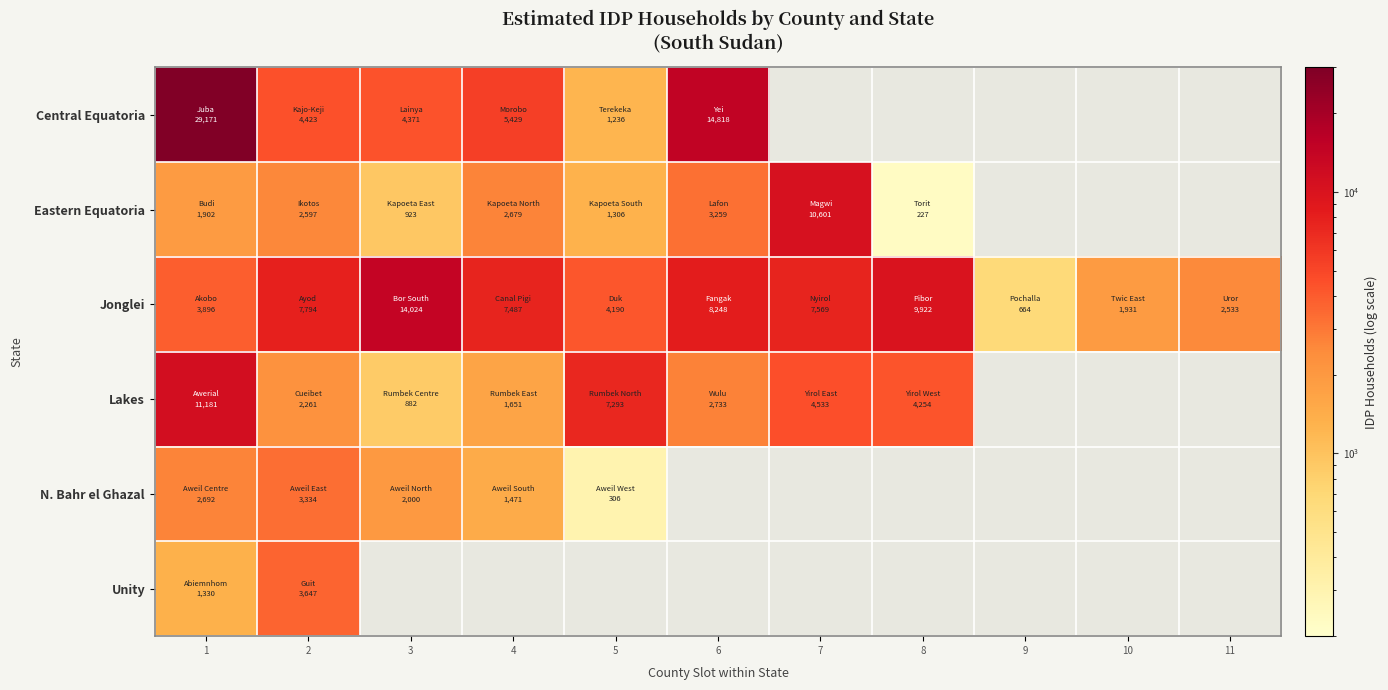

How many distinct data groups are displayed?

6